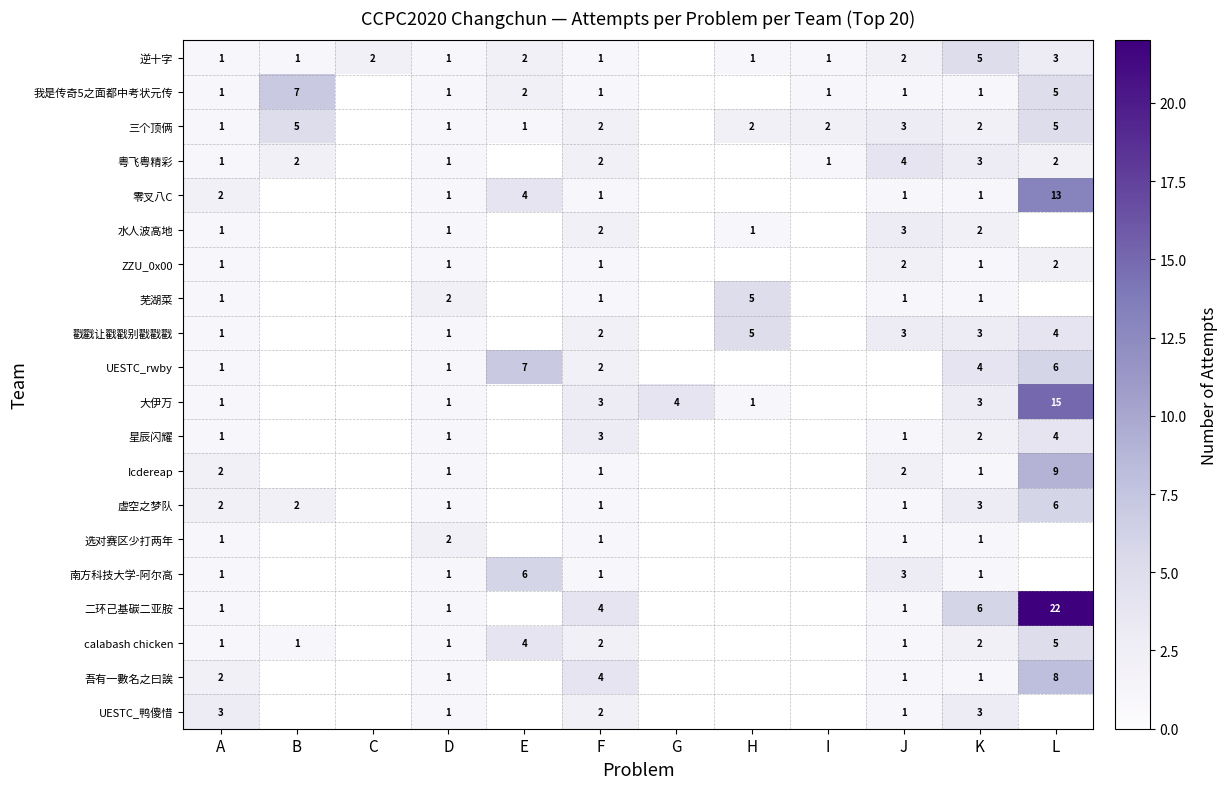

Is the value of 大伊万 at L greater than the value of 芜湖菜 at D?

Yes